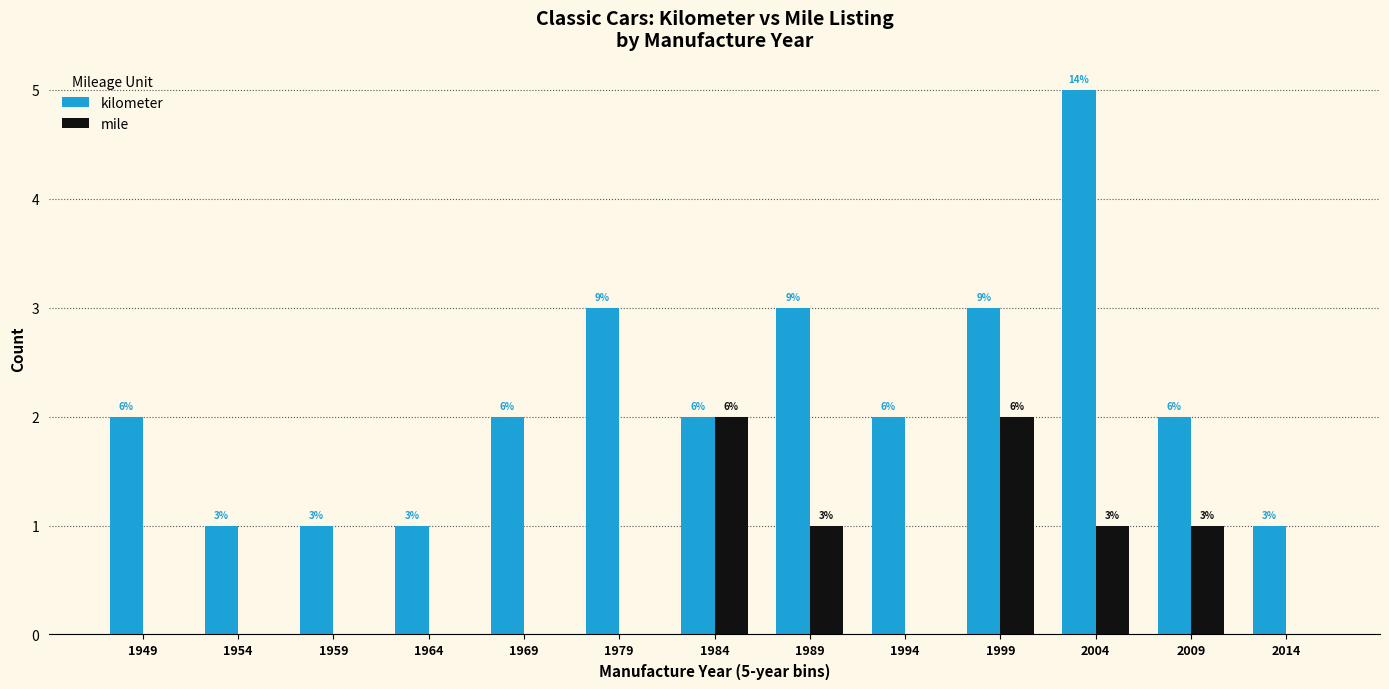

Between 1964 and 2014, which series saw the biggest shift?

kilometer